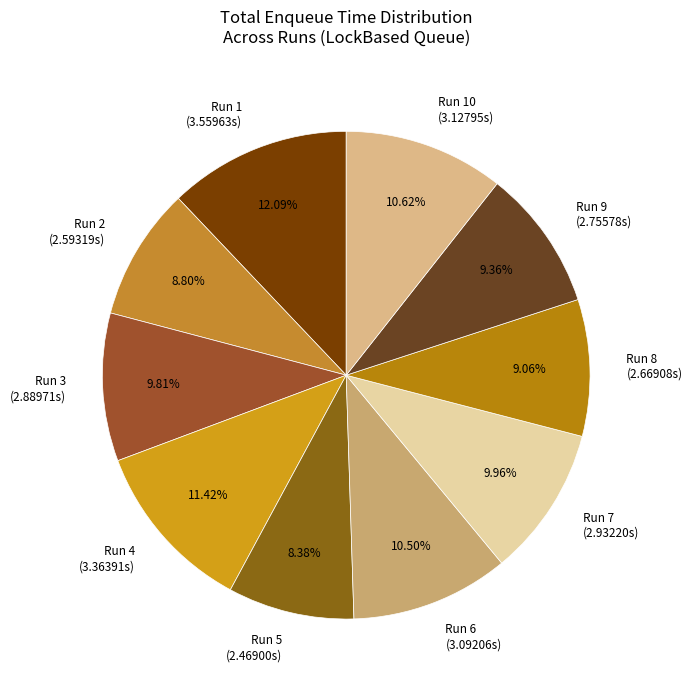

What is the ratio of the value at Run 3 (2.88971s) to the value at Run 5 (2.46900s)?

1.2